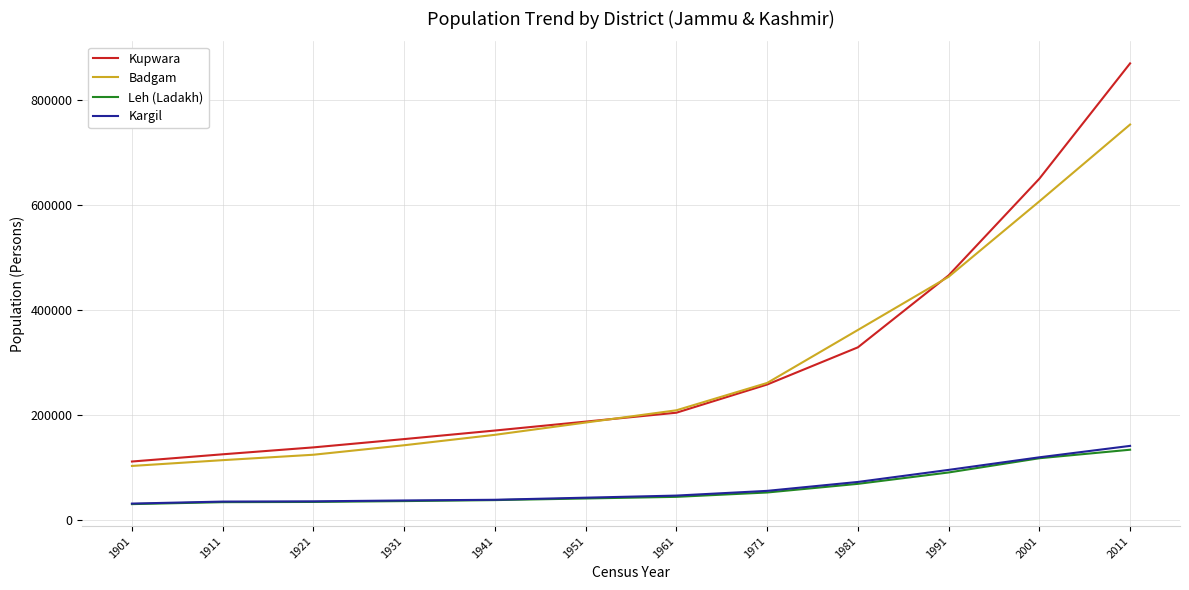

How many series are shown in this chart?

4